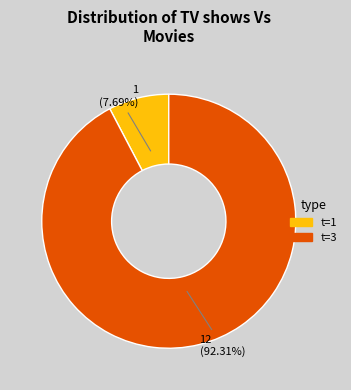

Is there a majority slice in this chart?

Yes